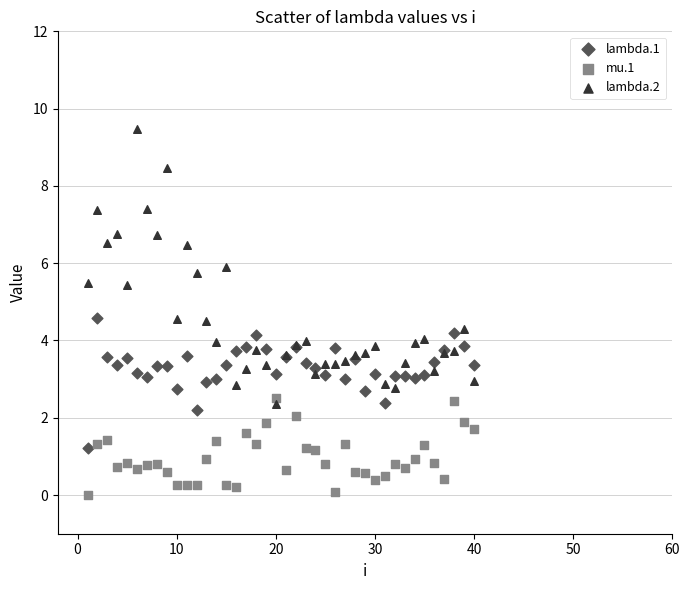

Which series contains the highest Y value?

lambda.2